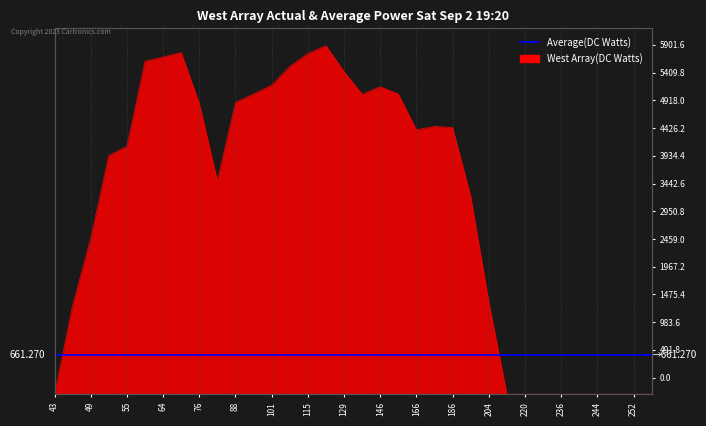

Between 228 and 156, which is larger?

156